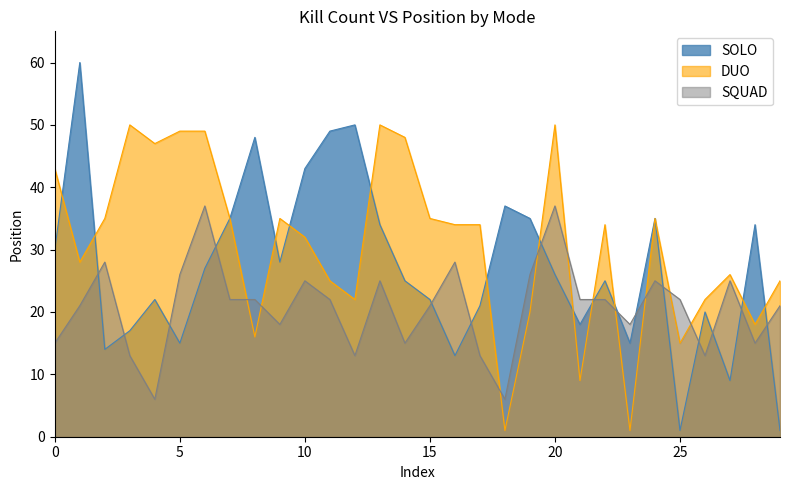

The value of SQUAD at 23 is 18. True or false?

True